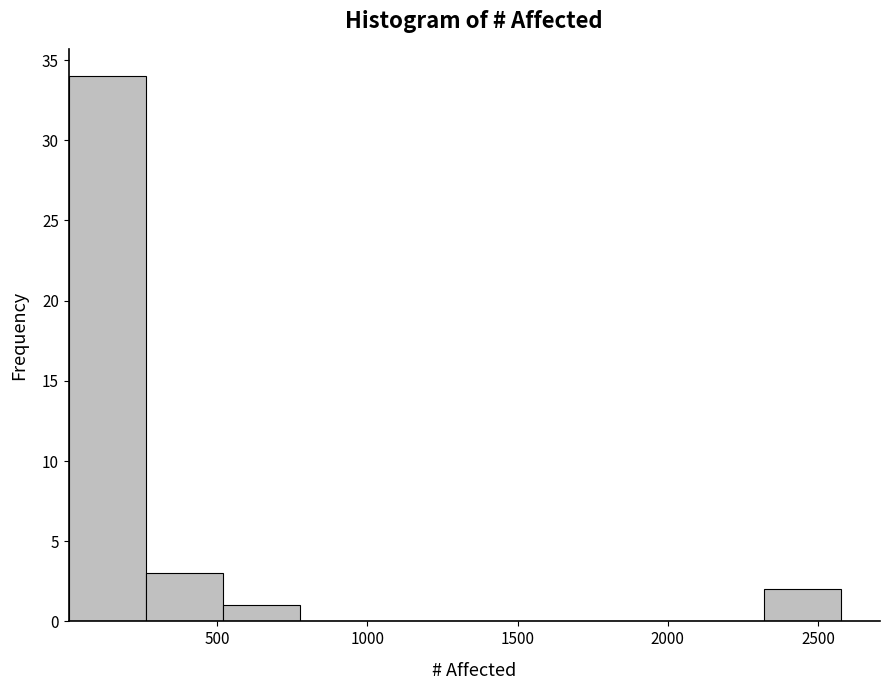

Which range on the x-axis has the tallest bar?

0 to 250